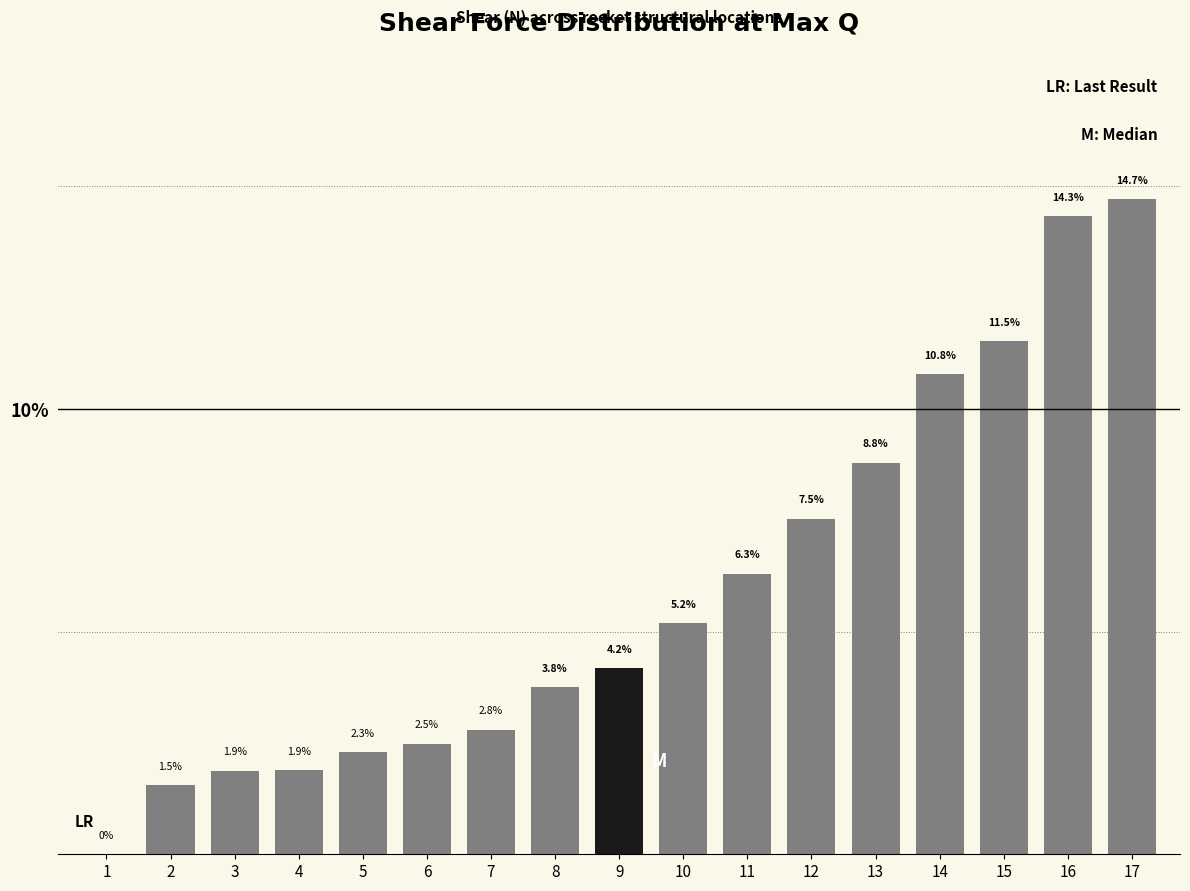

Reading left to right, extract all data points from this chart.

1=0.0	2=1.5	3=1.9	4=1.9	5=2.3	6=2.5	7=2.8	8=3.8	9=4.2	10=5.2	11=6.3	12=7.5	13=8.8	14=10.8	15=11.5	16=14.3	17=14.7